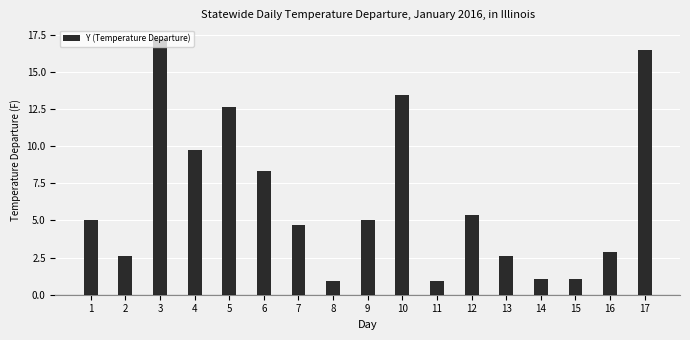

The value at 11 is 0.4. True or false?

False